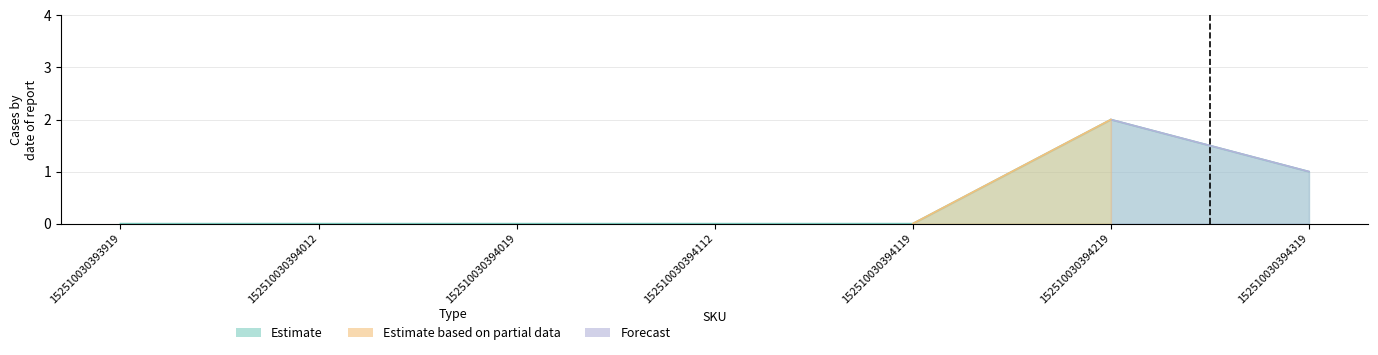

Where is the data nearest to the value 1?

152510030394319